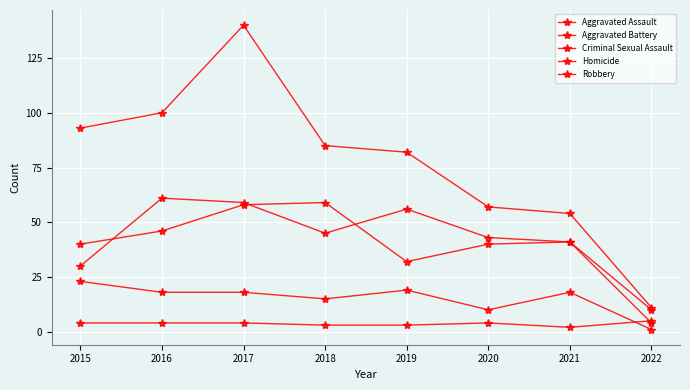

At which category does the chart reach its peak across all series?

2017